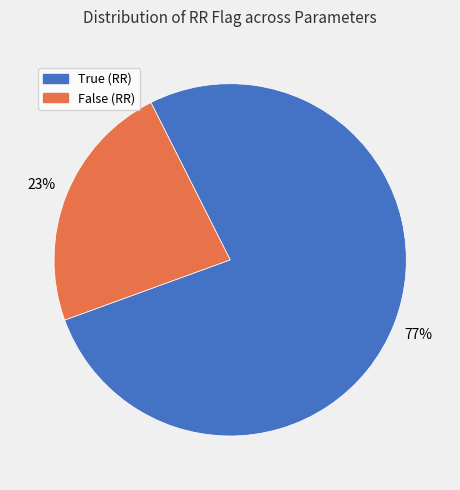

Which category has the smallest portion of the pie?

False